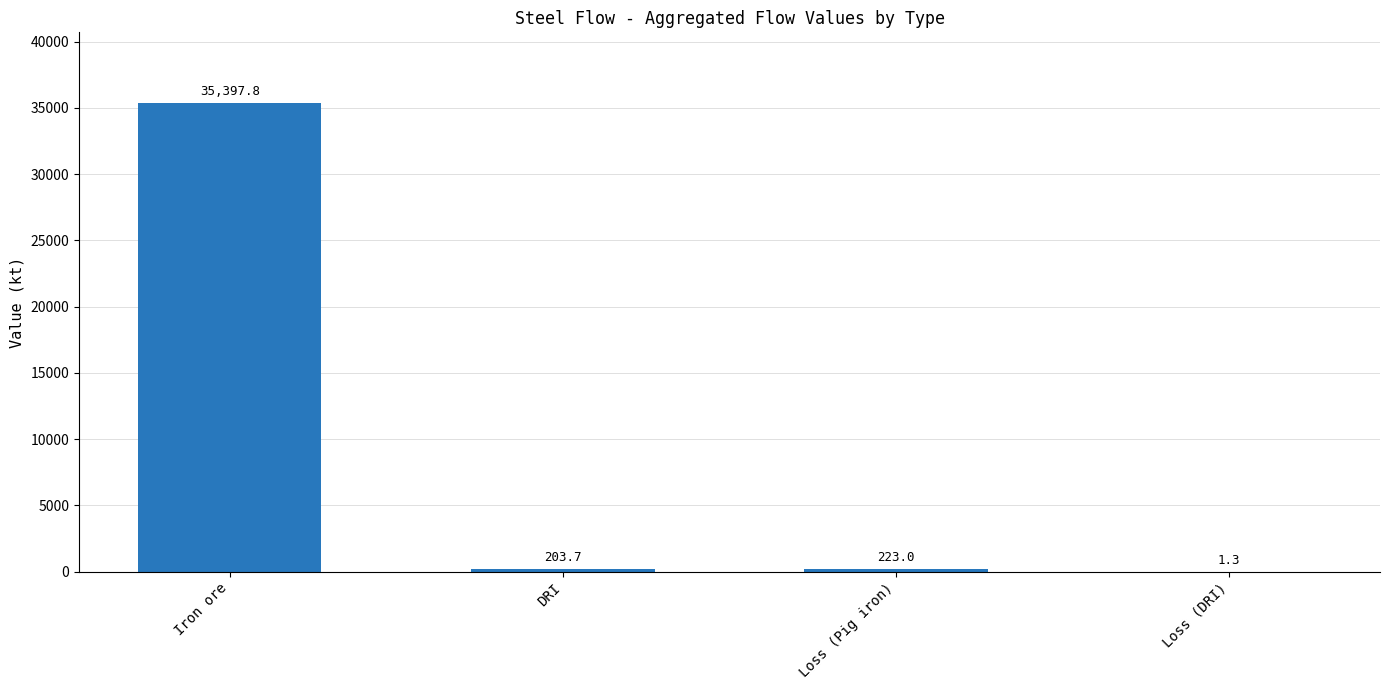

What is the ratio of the value at DRI to the value at Loss (DRI)?

158.7